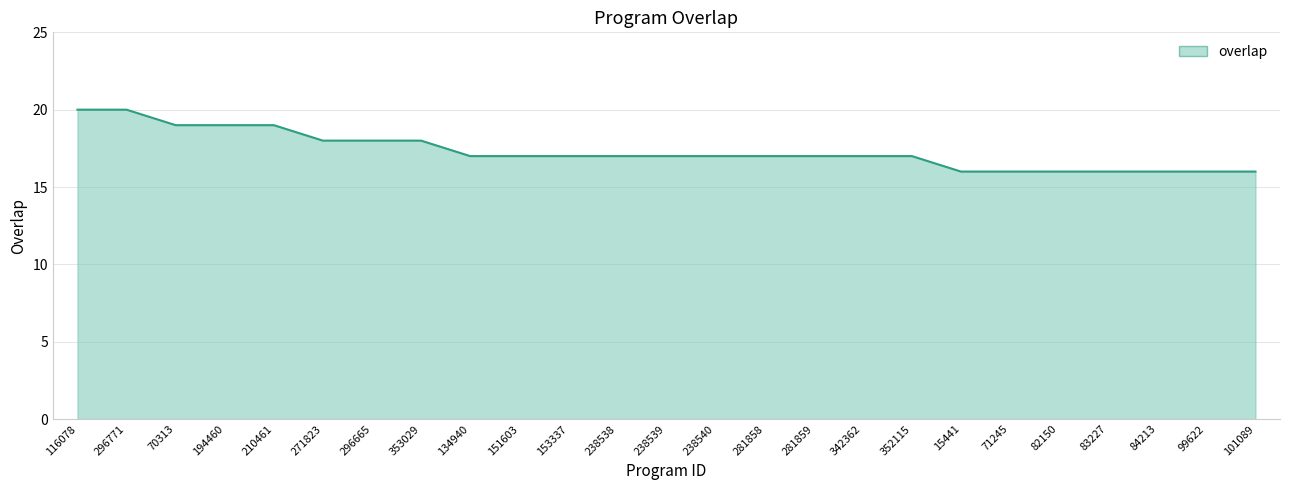

What is the maximum value shown in the chart?

20